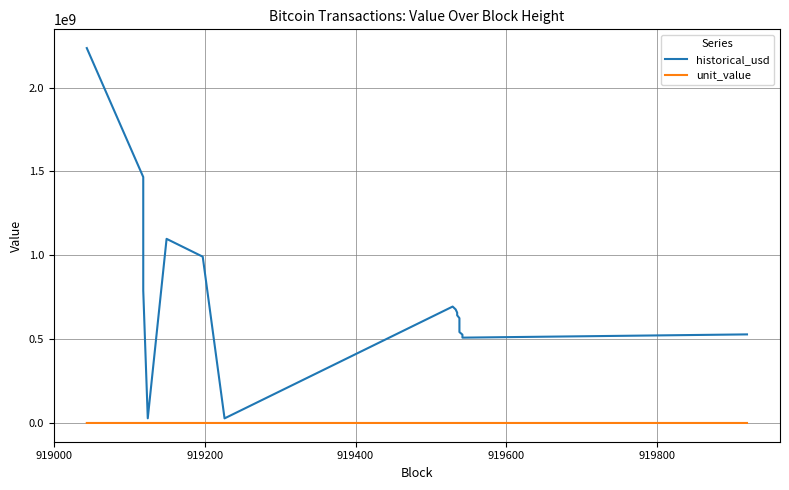

What are all the series names shown in the legend?

historical_usd, unit_value